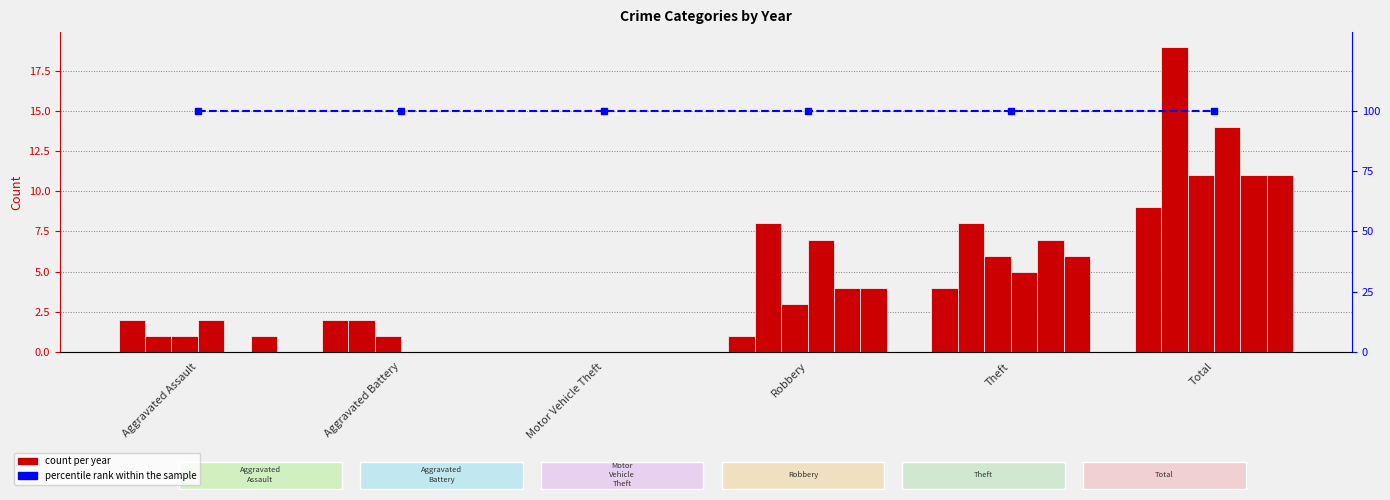

Where does the 2017 series first go above 3?

Theft